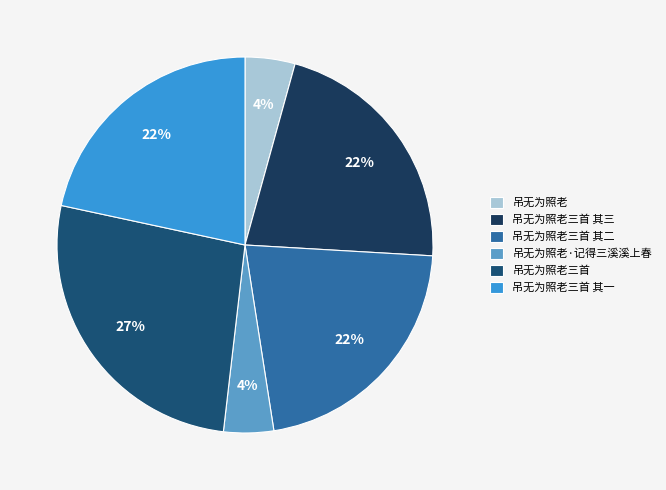

To the nearest percent, what is the combined percentage of 吊无为照老三首 其一 and 吊无为照老三首 其二?

43%